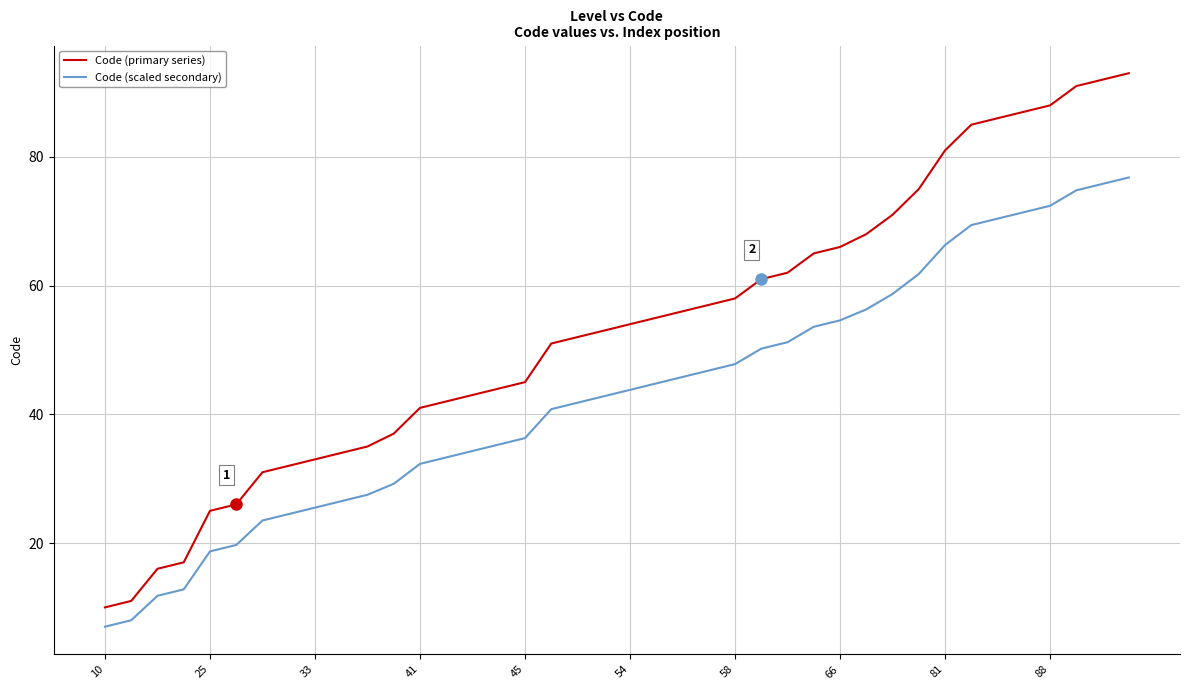

List the series in order of their peak value, highest first.

Code (primary series), Code (scaled secondary)